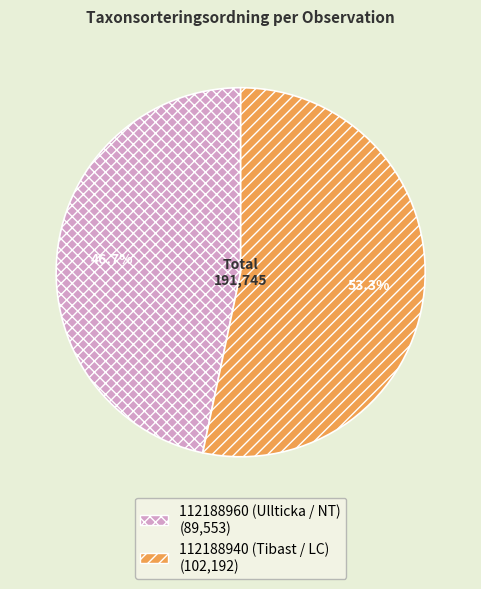

To the nearest percent, what is the average slice percentage?

50%